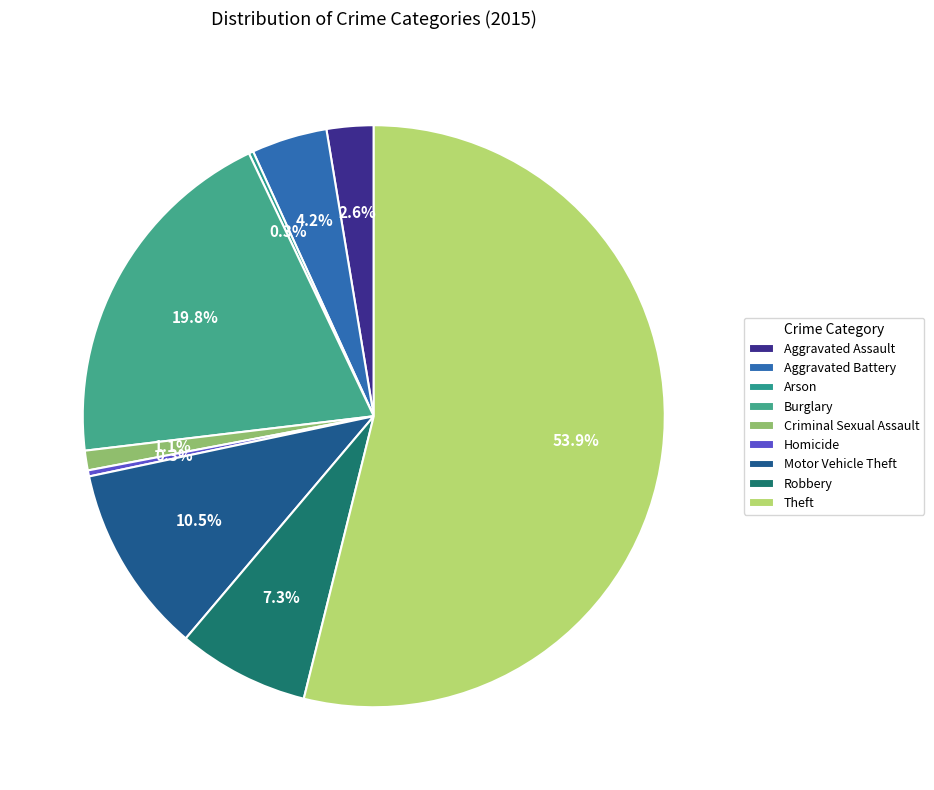

How many slices are in this pie chart?

9